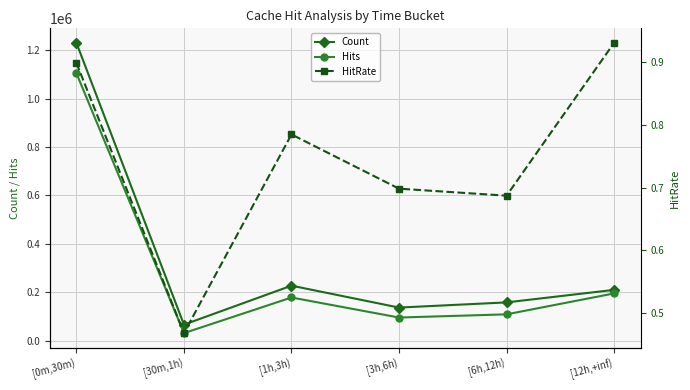

The value of Hits at [30m,1h) is 52738.7. True or false?

False